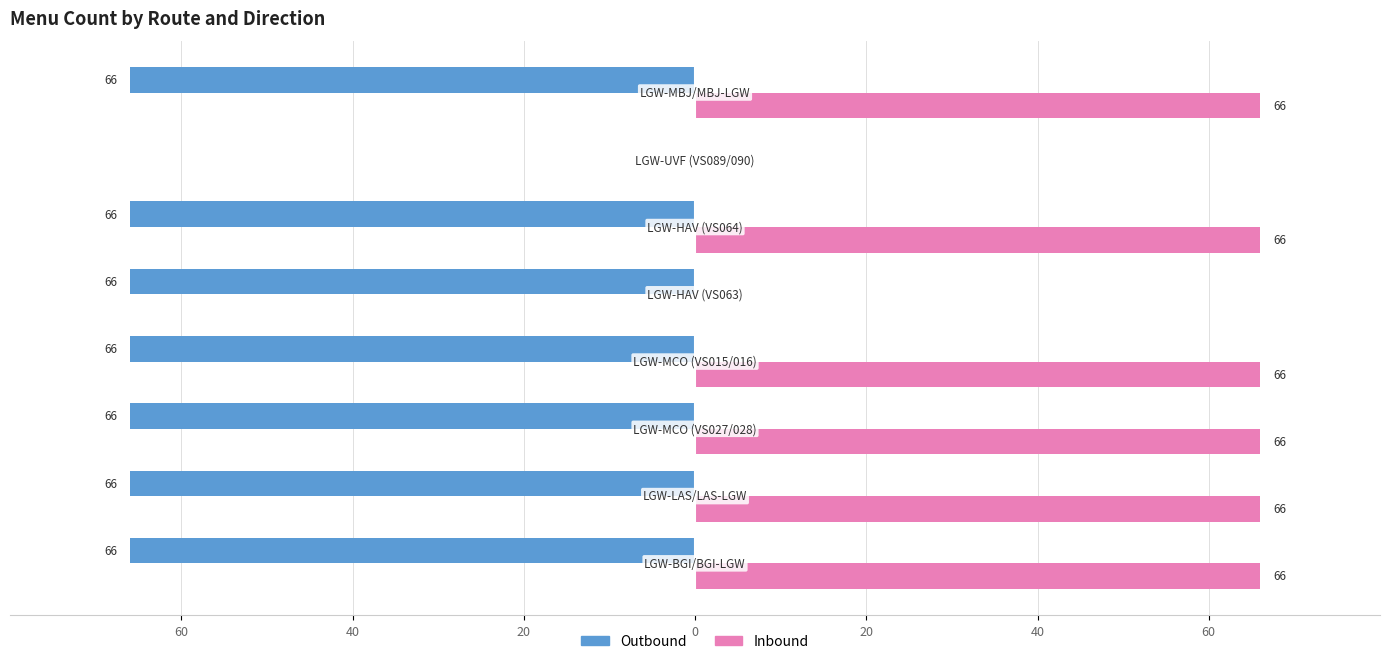

What is the value of the Inbound bar at the 4th from the left?

66